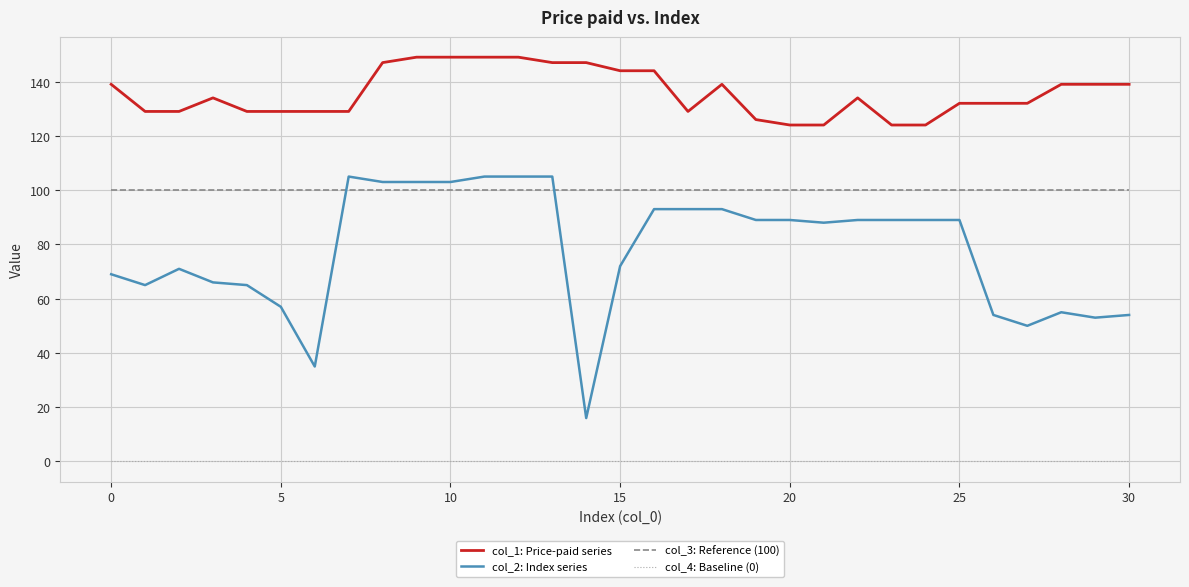

What is the highest value of the col_2: Index series series?

105